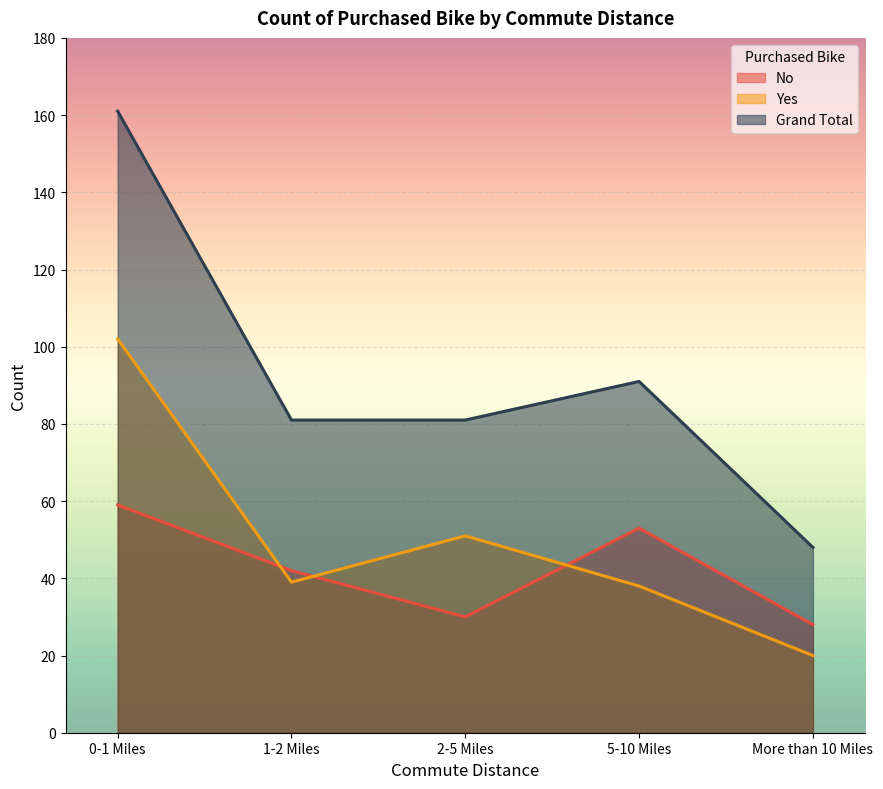

Is the value of No at 1-2 Miles greater than the value of Grand Total at More than 10 Miles?

No